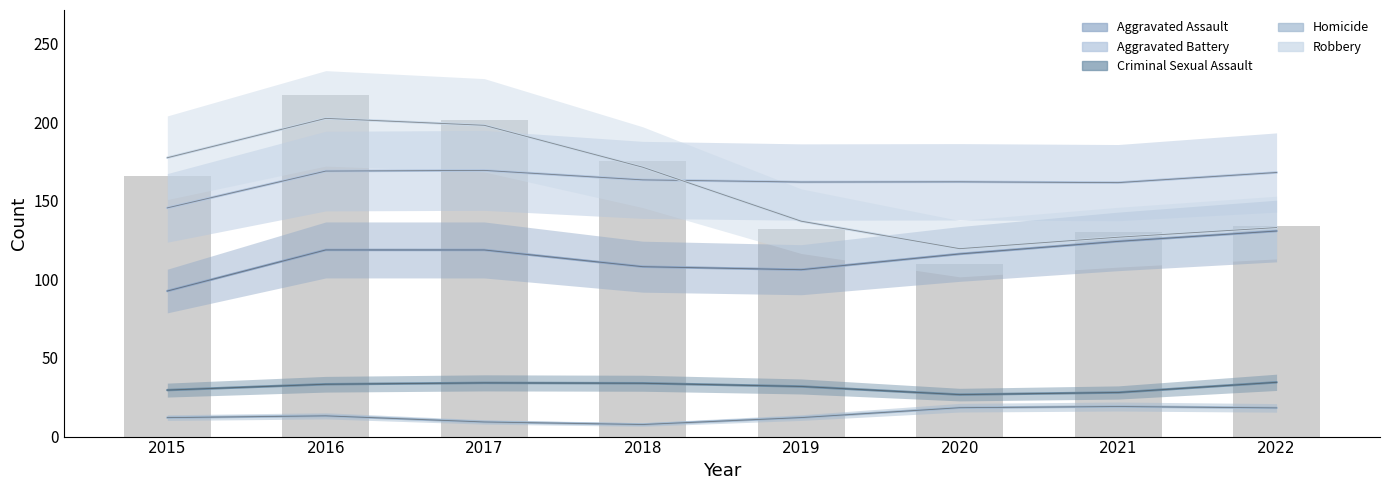

Is it true that Criminal Sexual Assault equals 13.5 at 2020?

False